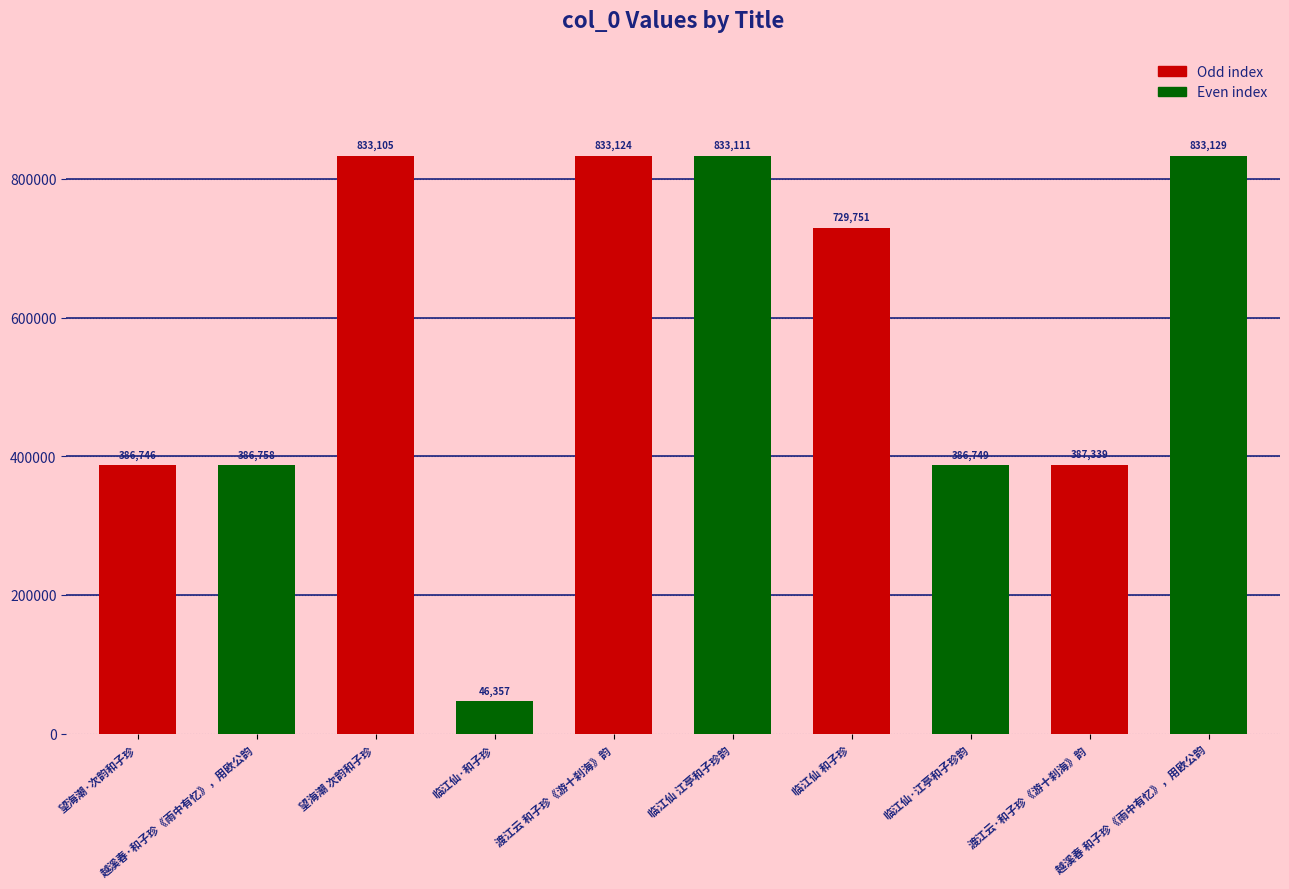

What is the change in value from 望海潮 次韵和子珍 to 临江仙 江亭和子珍韵?

+6